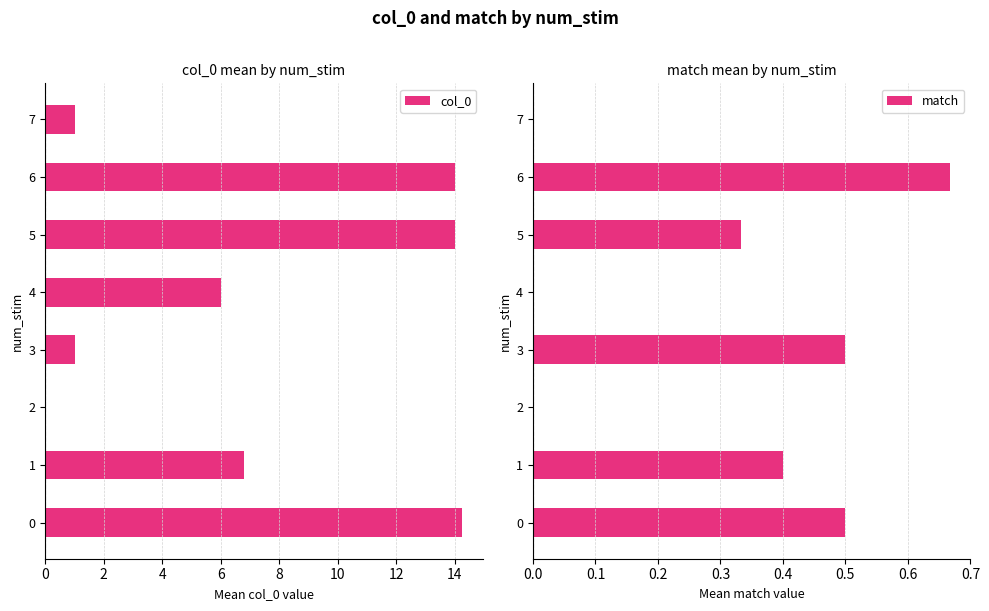

Which series has the largest range (max minus min)?

col_0